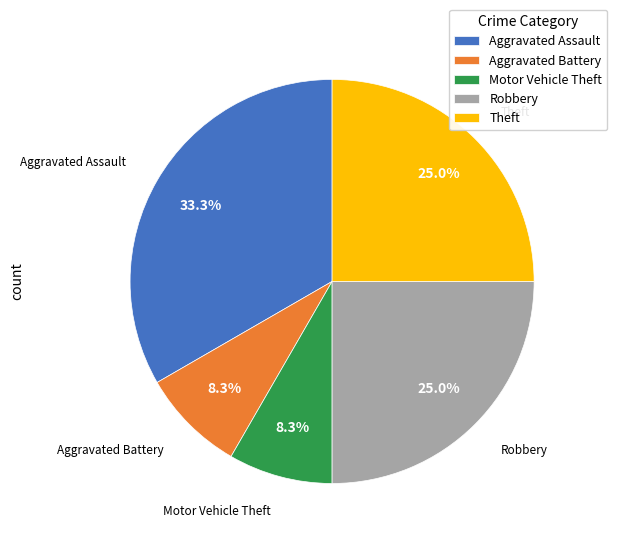

True or false: Aggravated Battery accounts for 14% of the total.

False